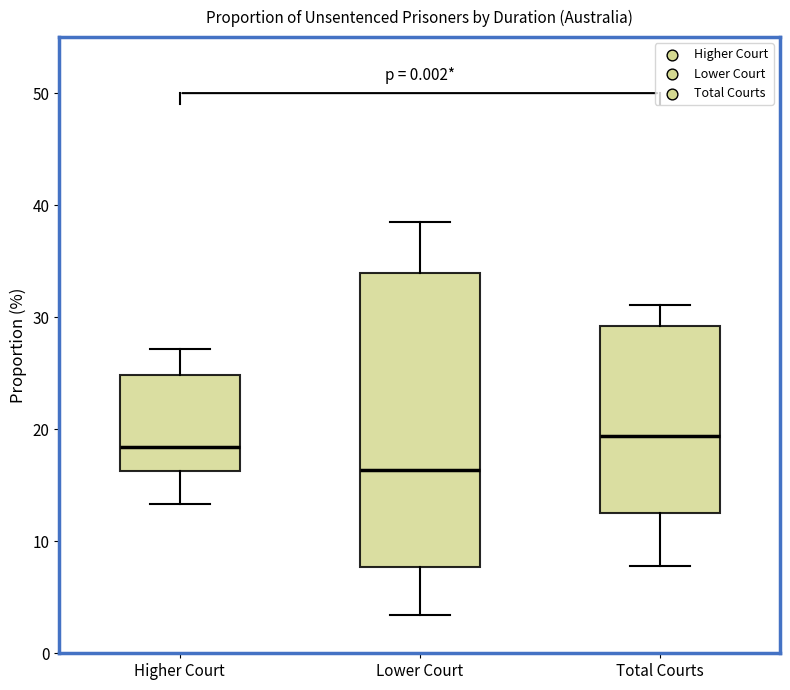

Comparing the boxes themselves (not the whiskers), which one is the tallest?

Lower Court